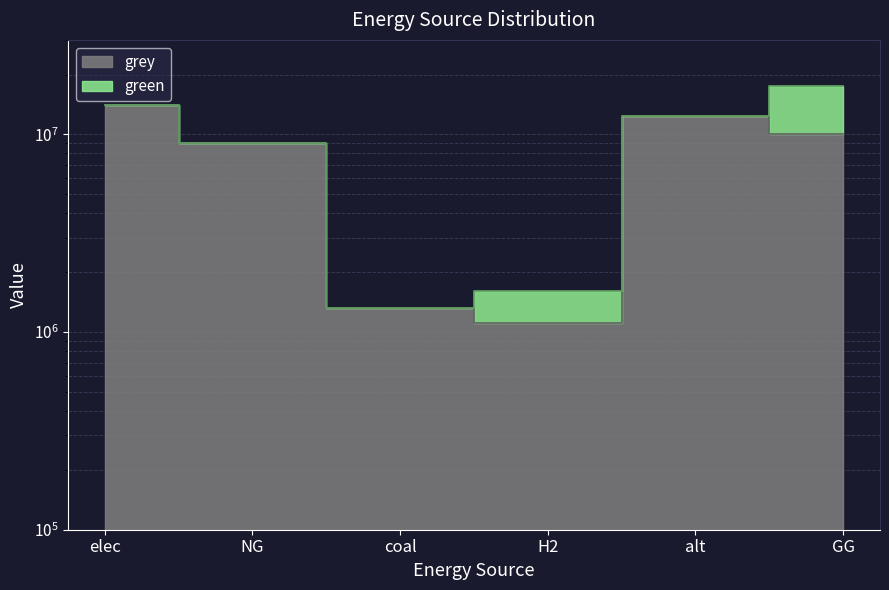

Which has a higher value, GG or coal?

GG